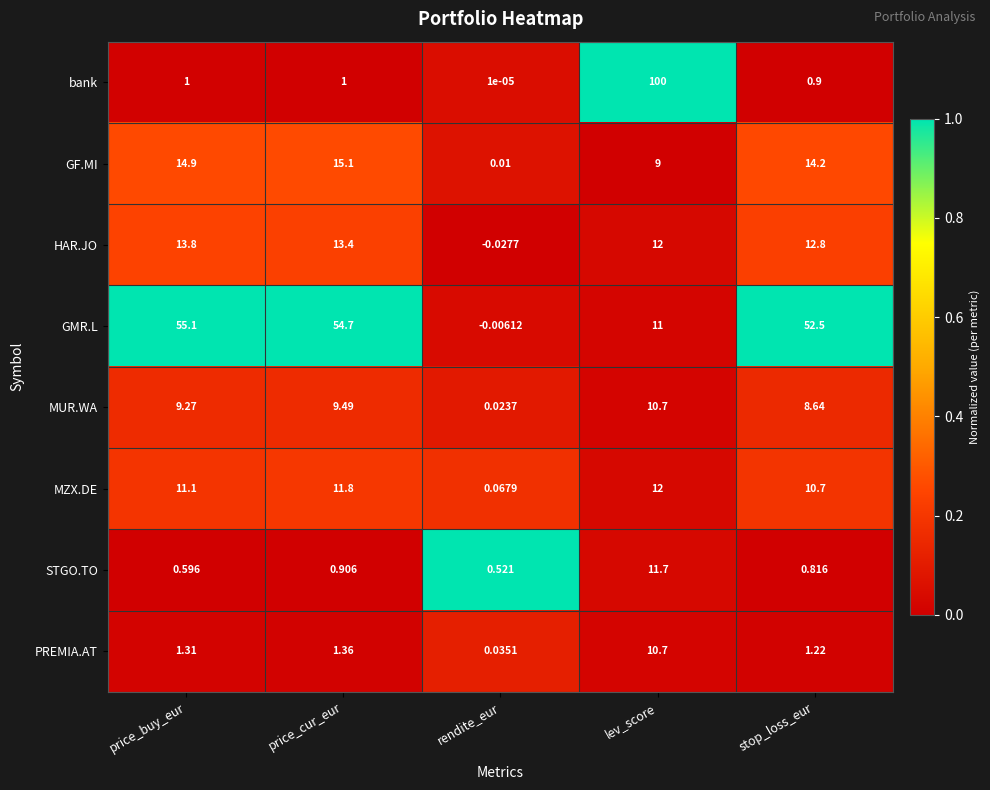

List the labels in order of MZX.DE value, smallest first.

rendite_eur, stop_loss_eur, price_buy_eur, price_cur_eur, lev_score